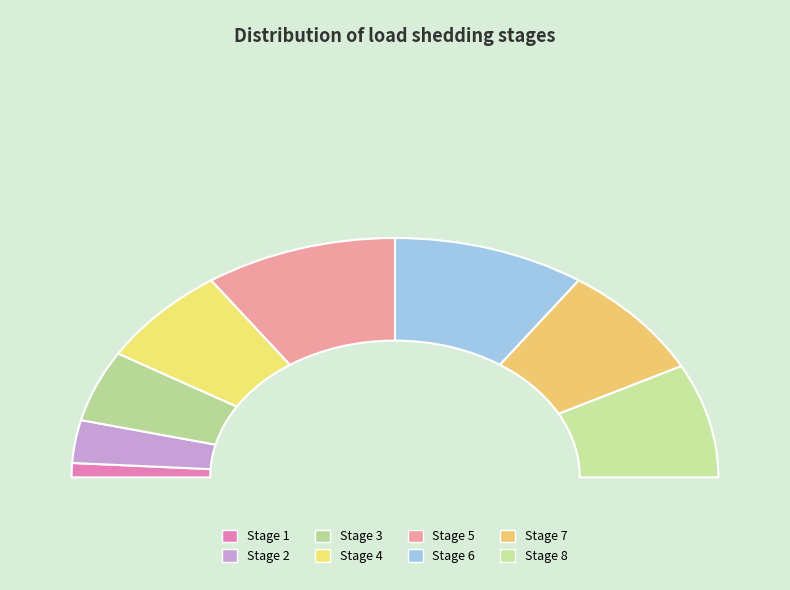

Count the number of slices in the pie.

8